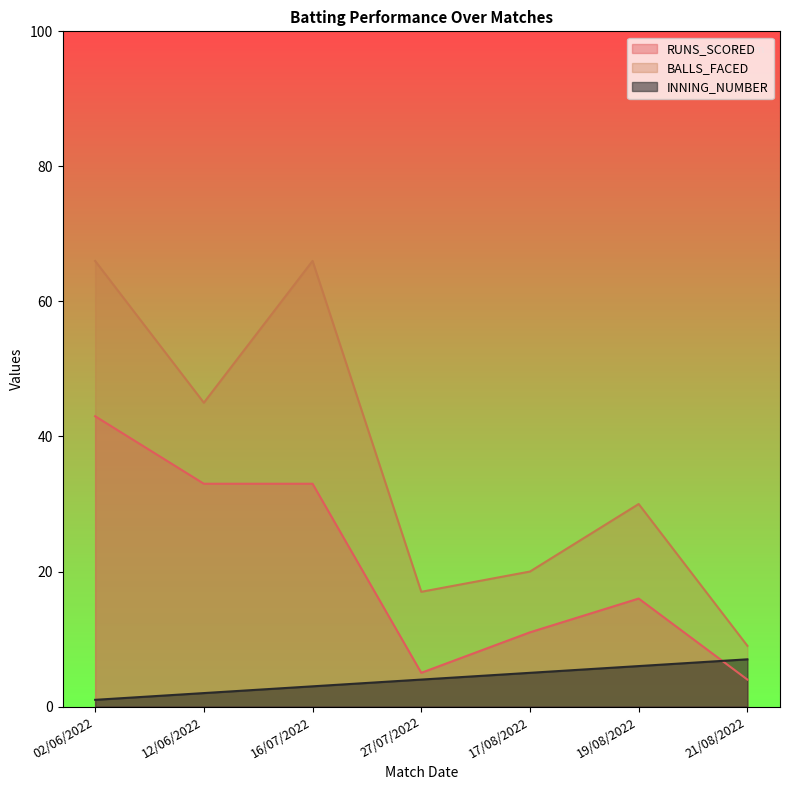

Does the chart have visible grid lines?

No